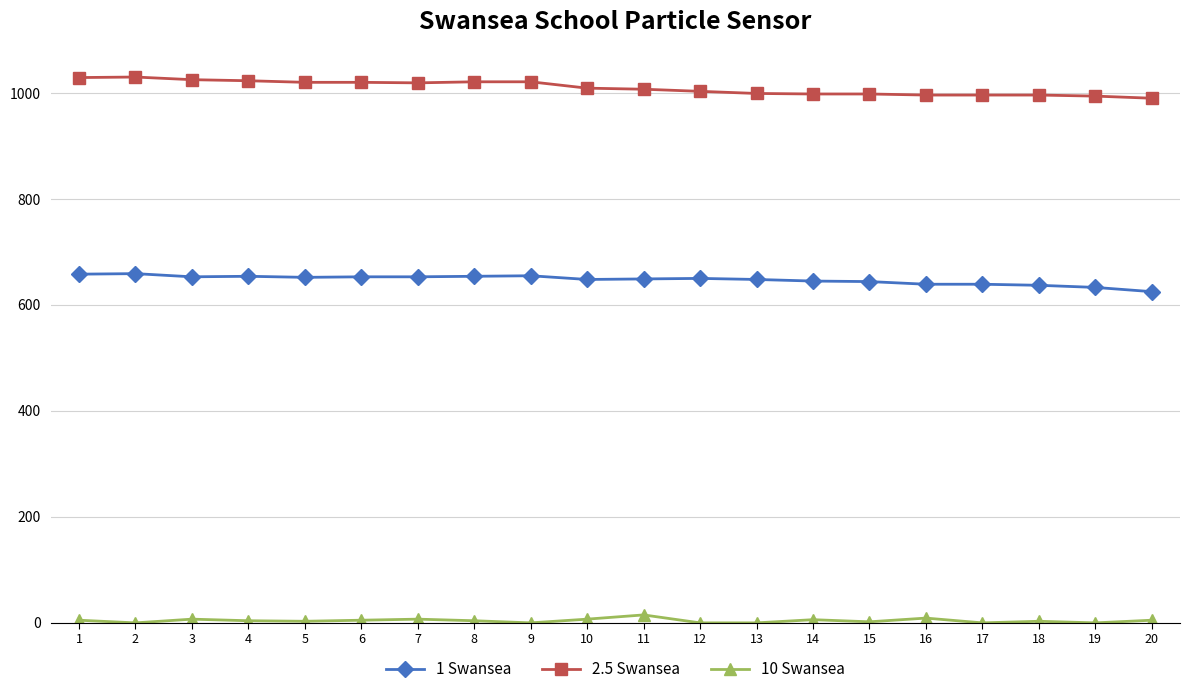

True or false: 10 Swansea and 2.5 Swansea intersect in this chart.

False